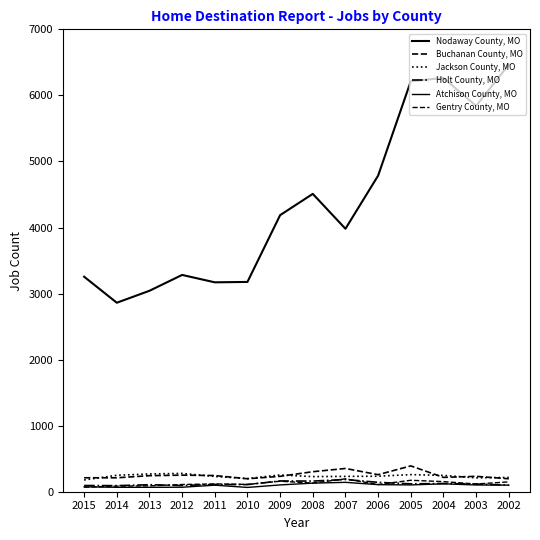

How many lines are shown in the chart?

6